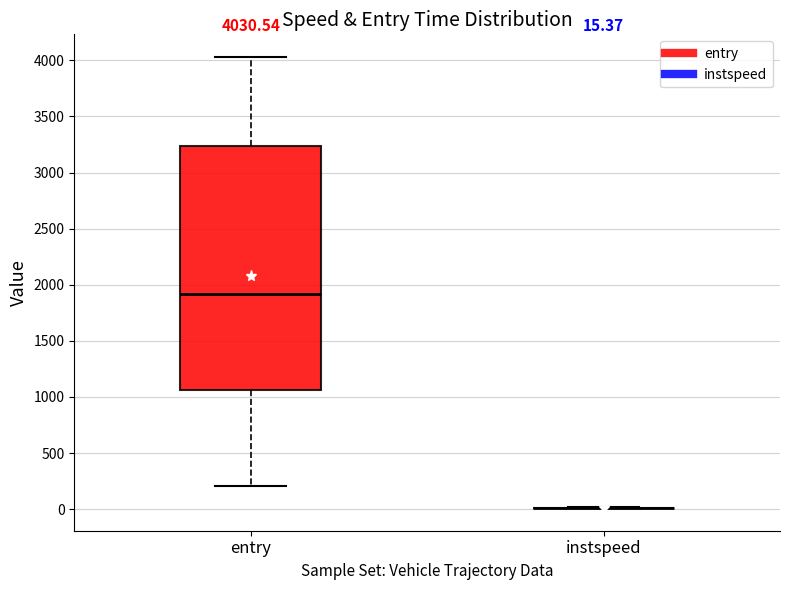

Comparing the boxes themselves (not the whiskers), which one is the tallest?

entry